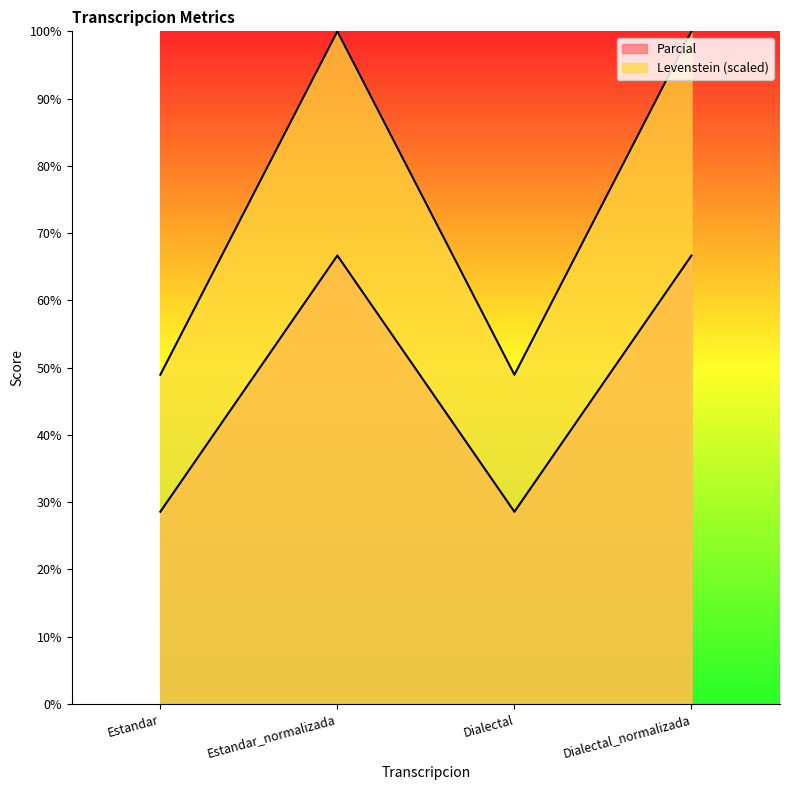

Which has a higher value, Estandar_normalizada or Estandar?

Estandar_normalizada